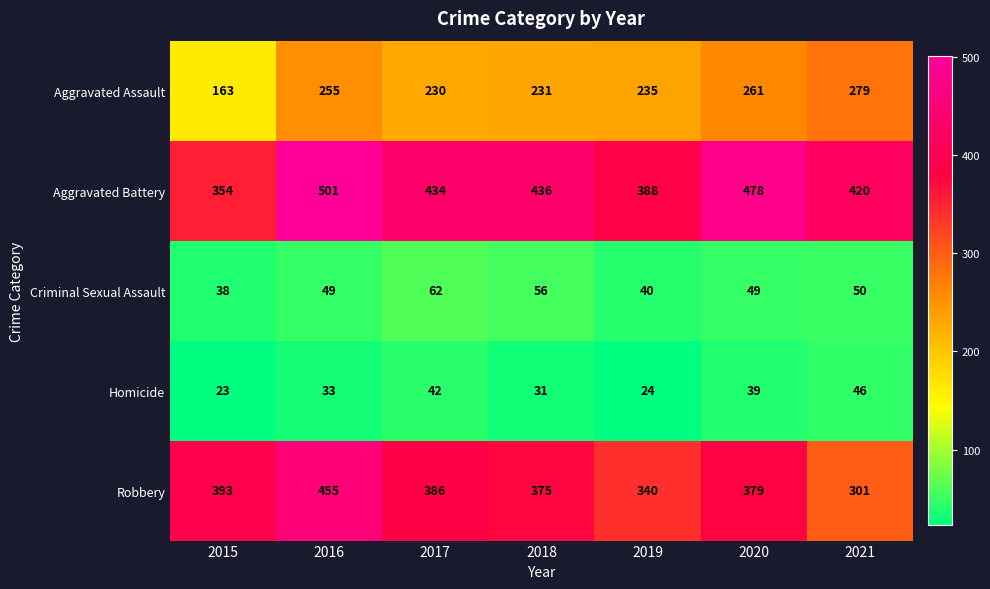

Count the number of data series in this chart.

5